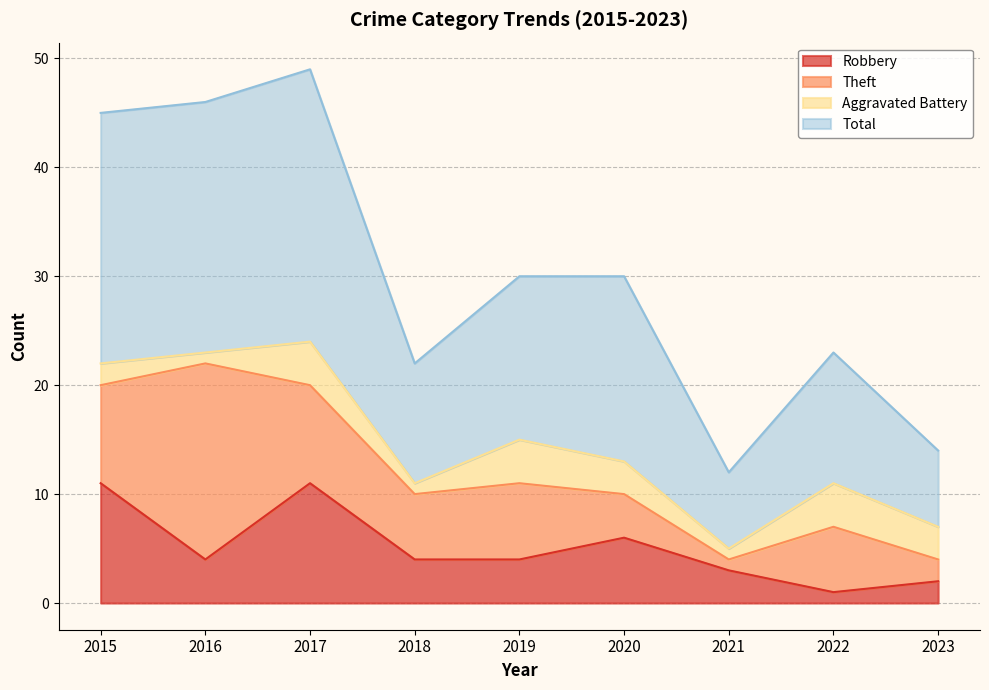

What is the difference between the maximum and minimum values in the Total series?

37